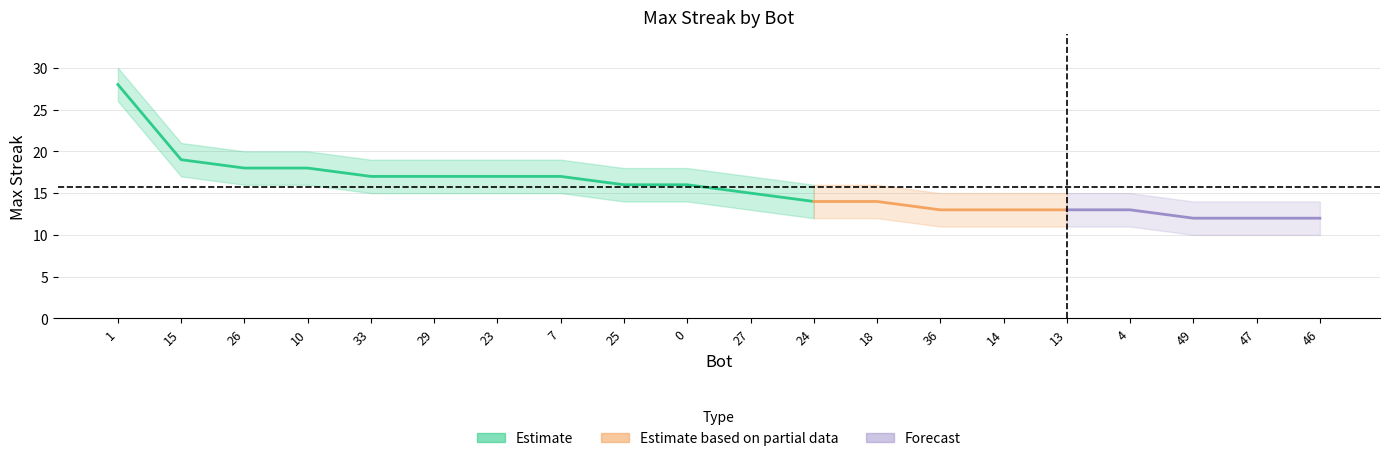

True or false: maxStreak_upper and maxStreak_lower cross at least once.

False